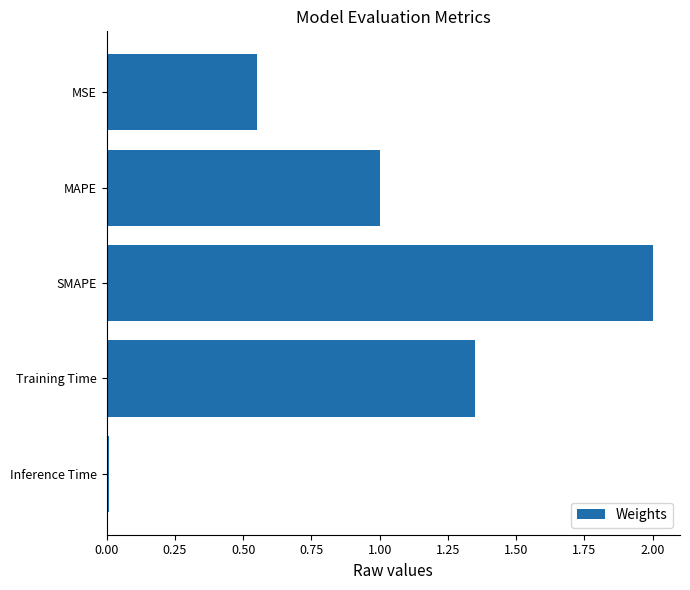

At which category does the chart reach its minimum across all series?

Inference Time